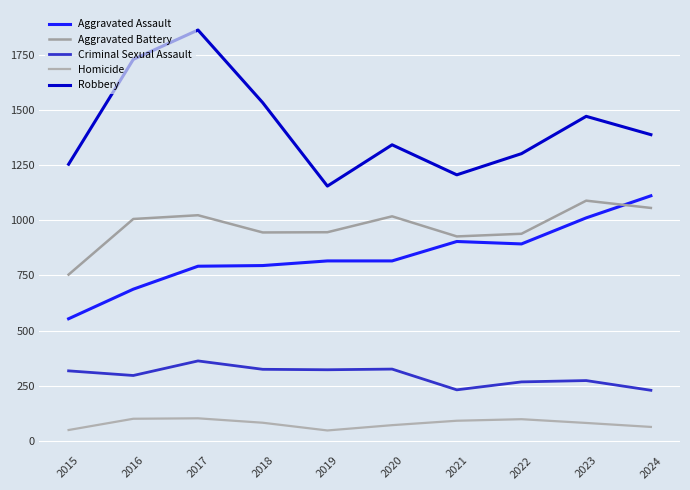

Which category has the lowest value in the Aggravated Assault series?

2015